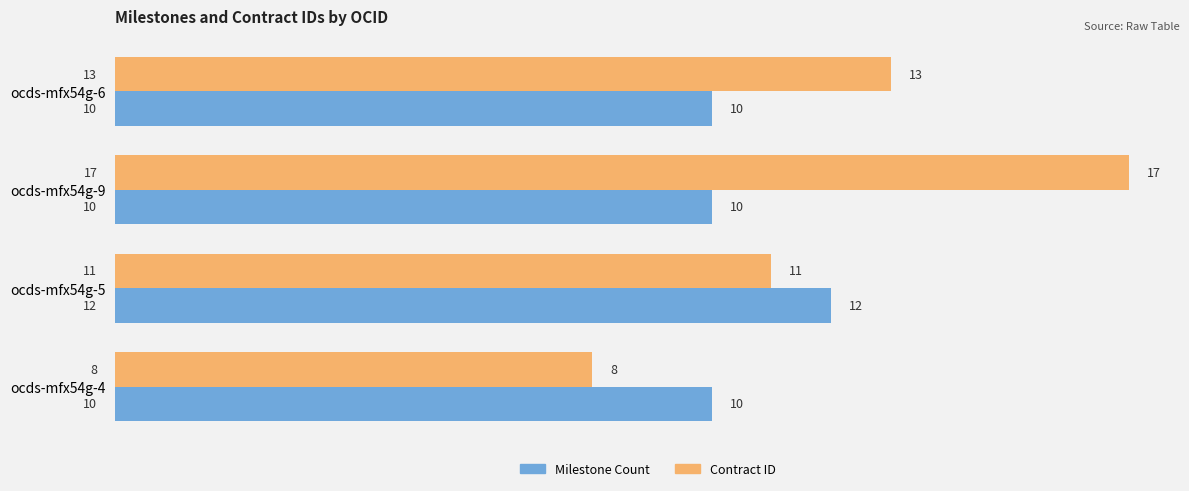

What is the difference between the Contract ID values at ocds-mfx54g-5 and ocds-mfx54g-9?

6